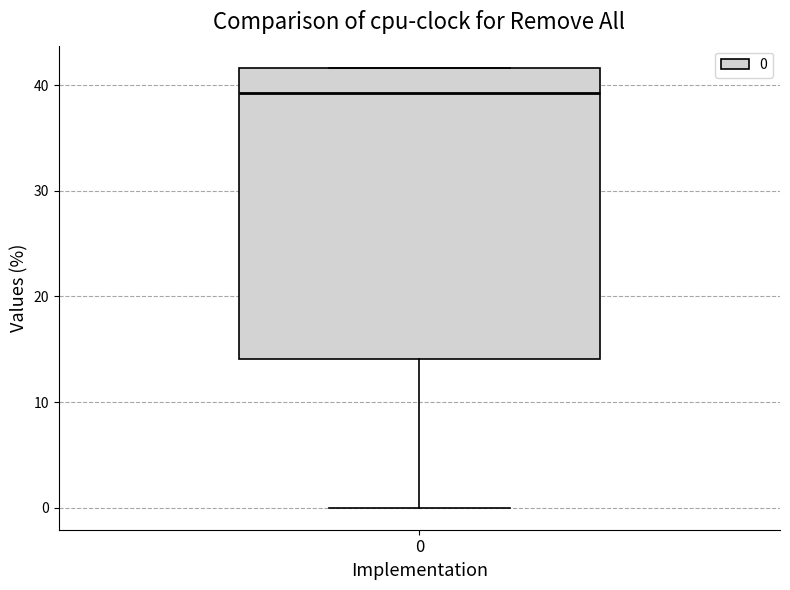

Read this box plot against the y-axis: the position of the median line, the range covered by the box, and the ends of both whiskers. The values are not printed on the chart, so give them approximately, as read against the axis.

median 39, box 14 to 42, whiskers 0 to 42